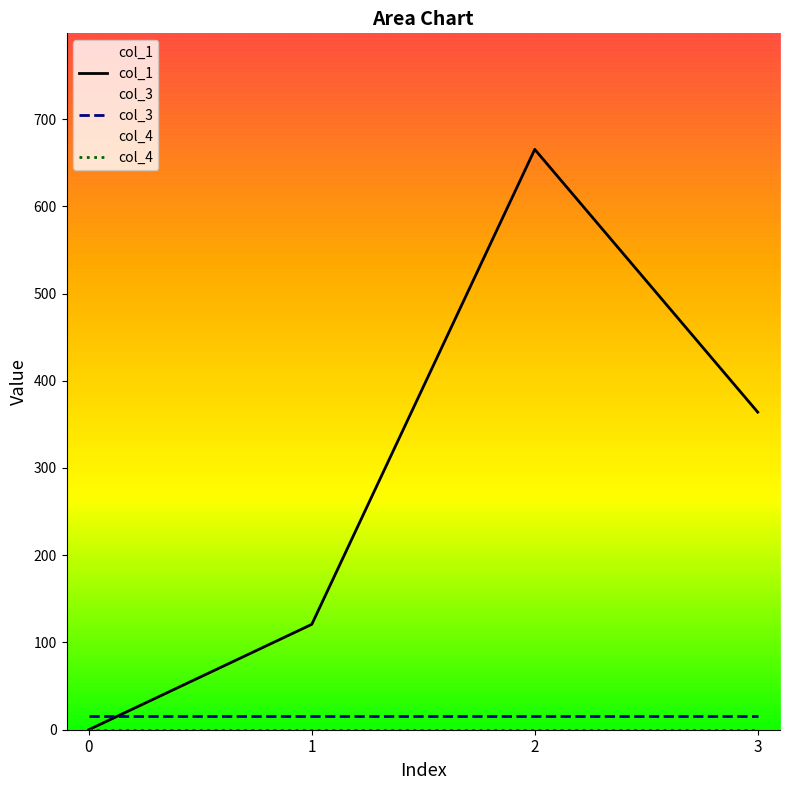

How many interior local peaks does the col_1 series have?

1